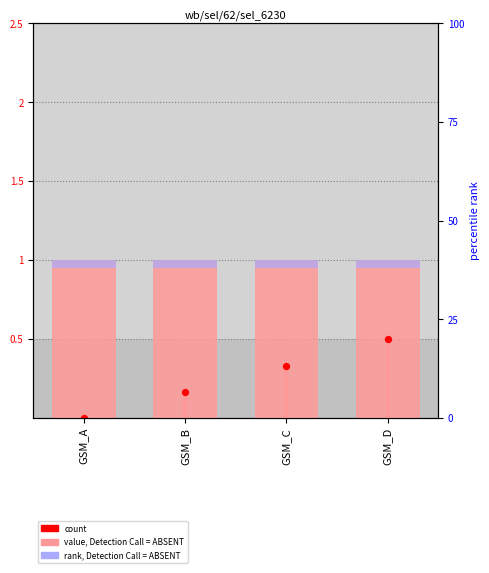

Which series has the largest total across all categories?

col_1